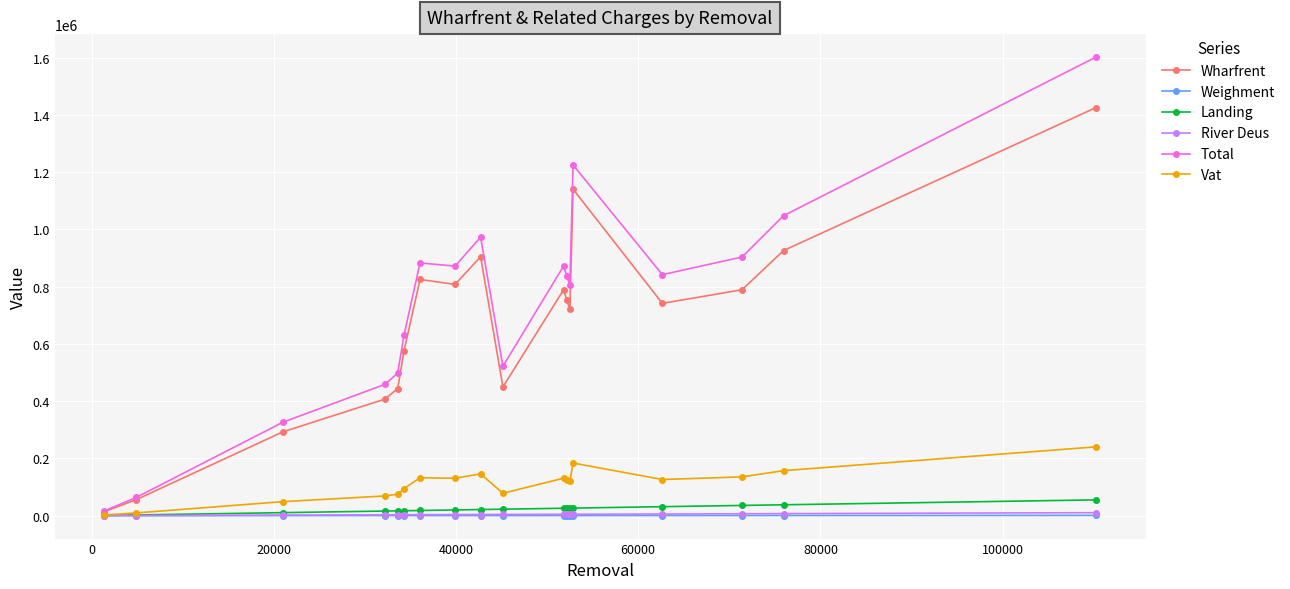

Which series has the largest total across all categories?

Total